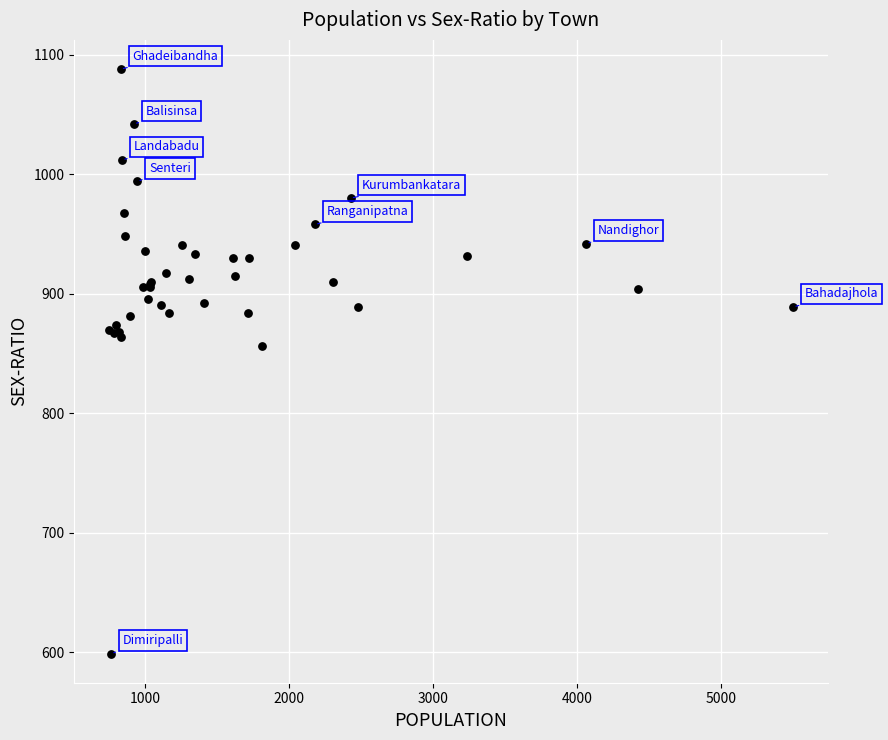

What Y value in the scatter plot is closest to 843?

856